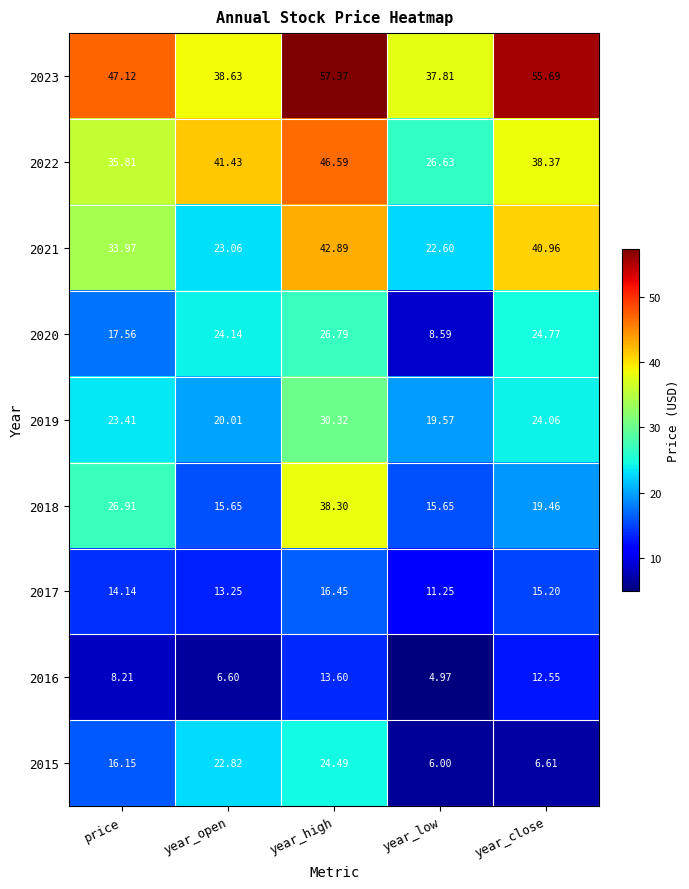

How many series are shown in this chart?

9